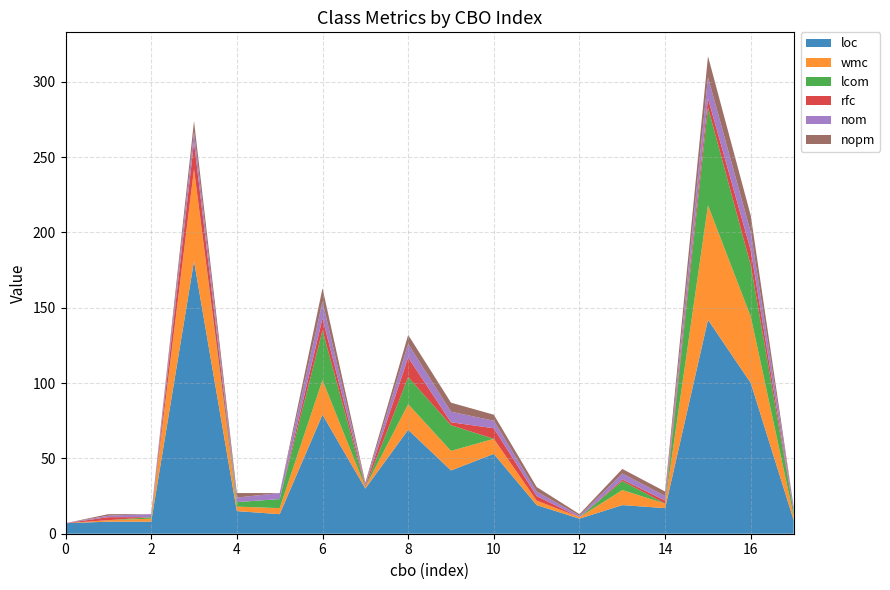

Reading right to left, list all the values displayed in this chart.

loc: 9	100	142	17	19	10	19	53	42	69	30	79	13	15	181	8	8	7
wmc: 3	44	76	3	10	1	3	10	13	17	1	23	4	3	61	2	1	0
lcom: 3	34	65	0	6	0	0	0	17	18	0	33	6	3	0	1	0	0
rfc: 0	10	6	2	1	0	3	7	2	13	1	8	0	0	18	0	2	0
nom: 3	12	14	3	4	1	3	5	7	9	1	11	4	3	7	2	1	0
nopm: 0	11	14	3	3	1	3	4	6	6	1	9	0	3	7	0	1	0